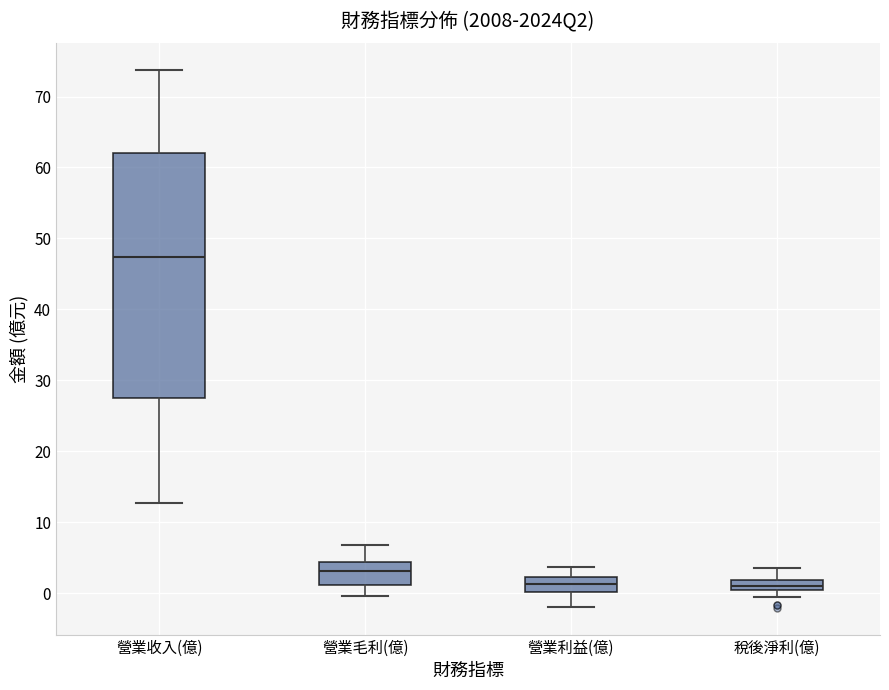

Comparing the boxes themselves (not the whiskers), which one is the tallest?

營業收入(億)